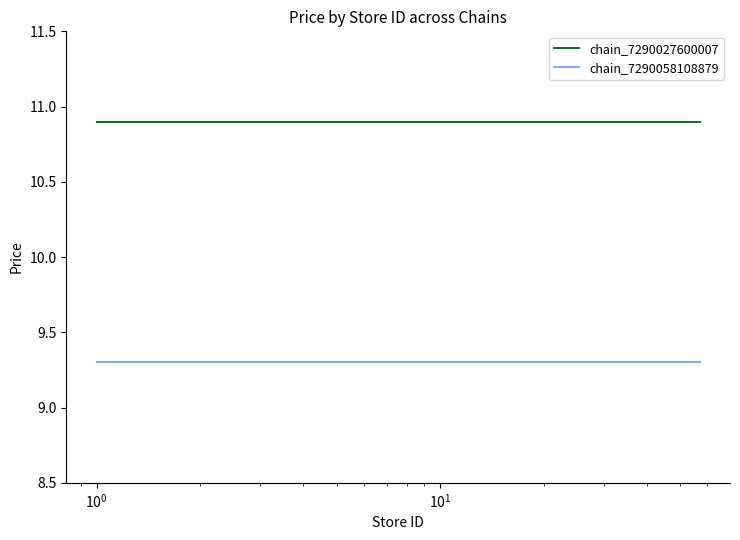

What is the minimum value shown in the chart?

9.3